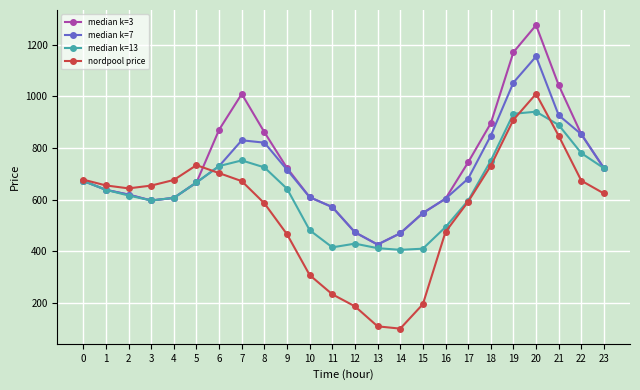

Is this an area chart (filled region under the line)?

No